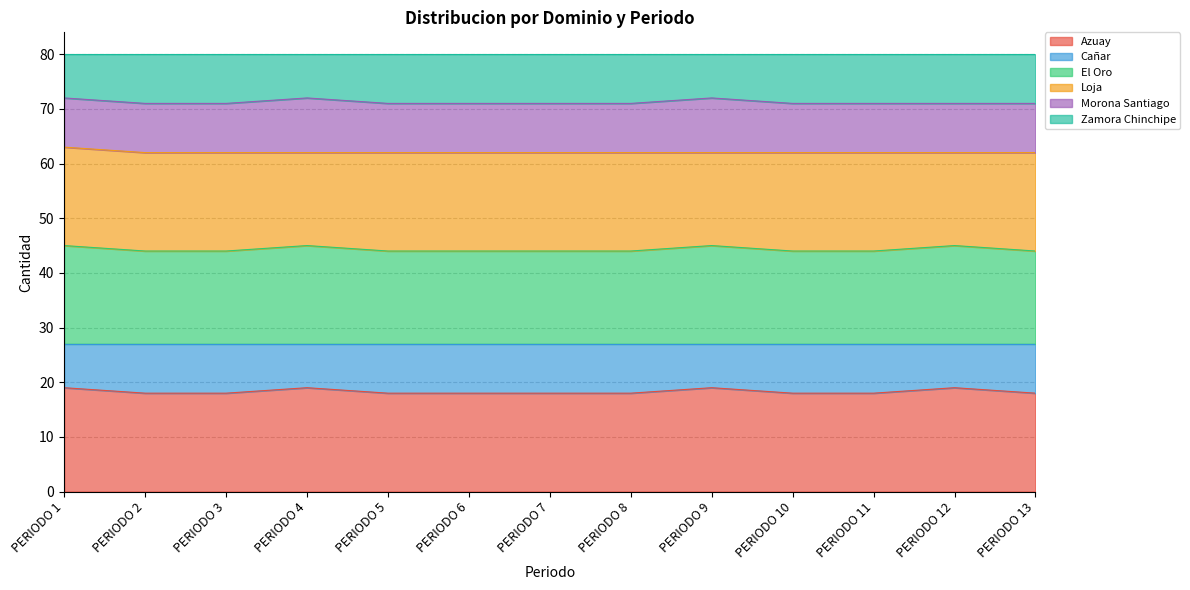

True or false: Cañar and Zamora Chinchipe cross at least once.

False